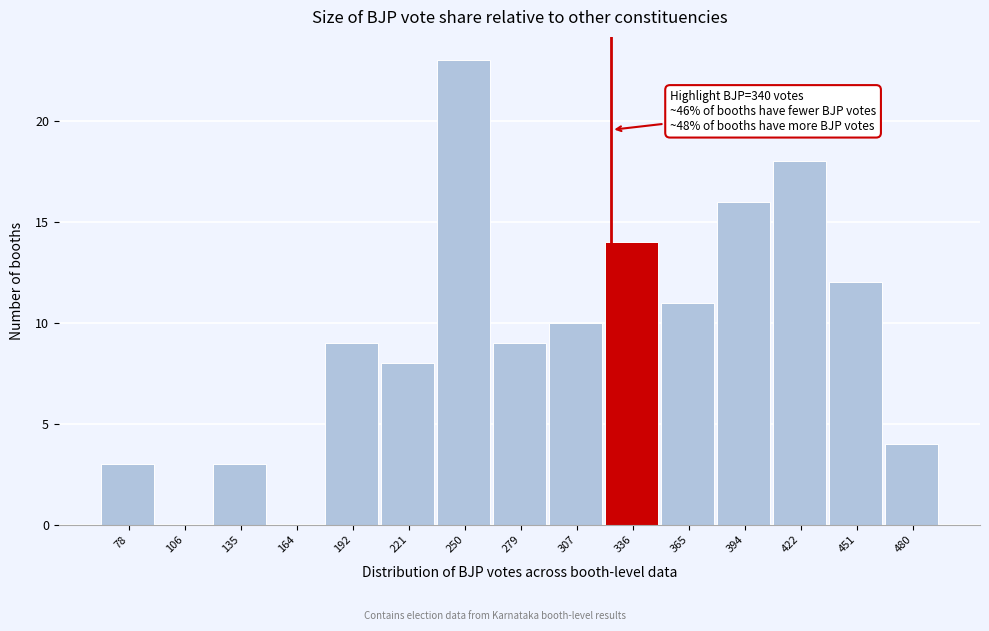

Reading left to right, extract all data points from this chart.

78=3	106=0	135=3	164=0	192=9	221=8	250=23	279=9	307=10	336=14	365=11	394=16	422=18	451=12	480=4